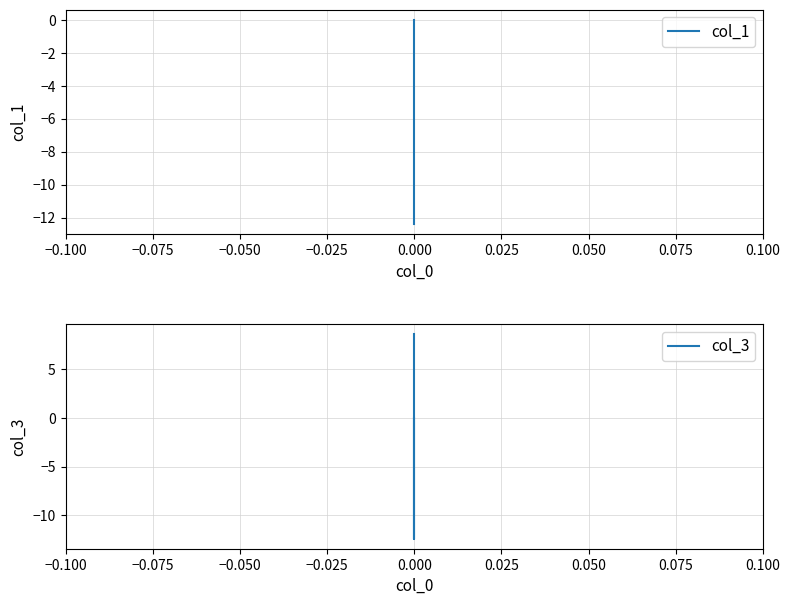

At how many categories does at least one series exceed -10?

4